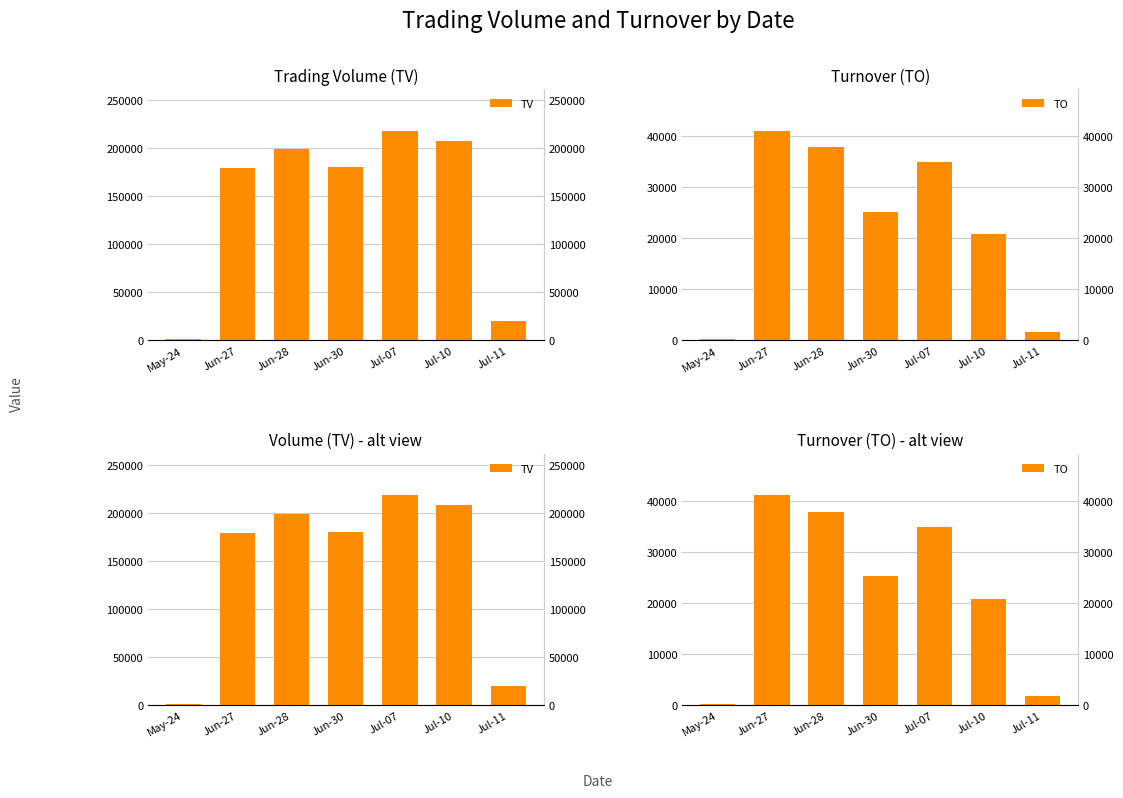

The TO series shows 18838 at Jul-07. True or false?

False